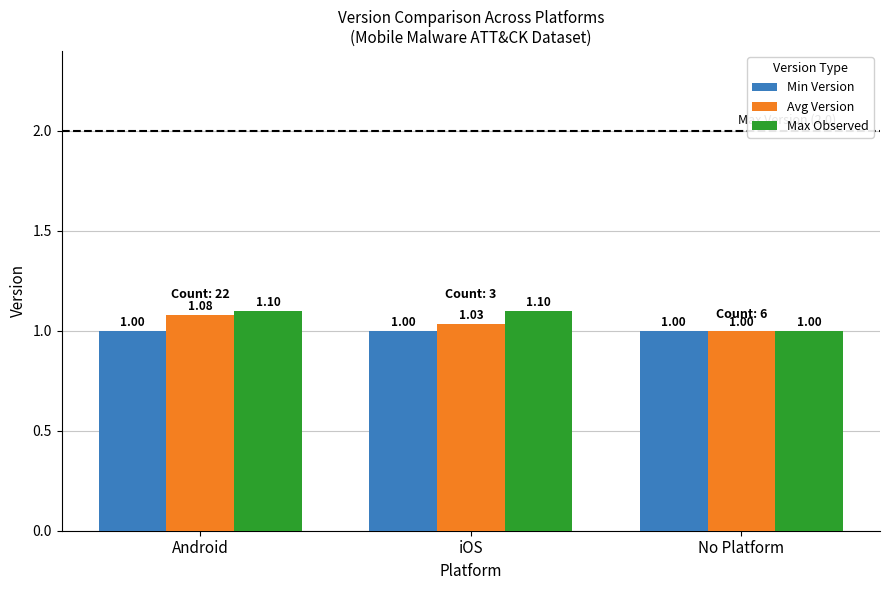

What is the difference between the maximum and minimum values in the Max Observed series?

0.1